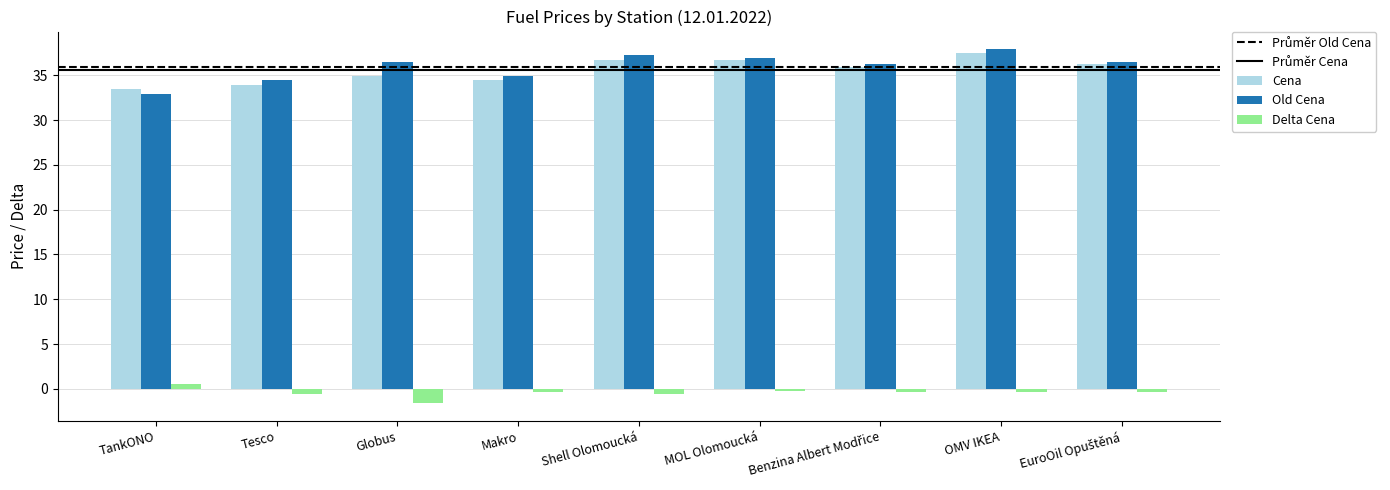

What is the highest value of the Old Cena series?

37.9